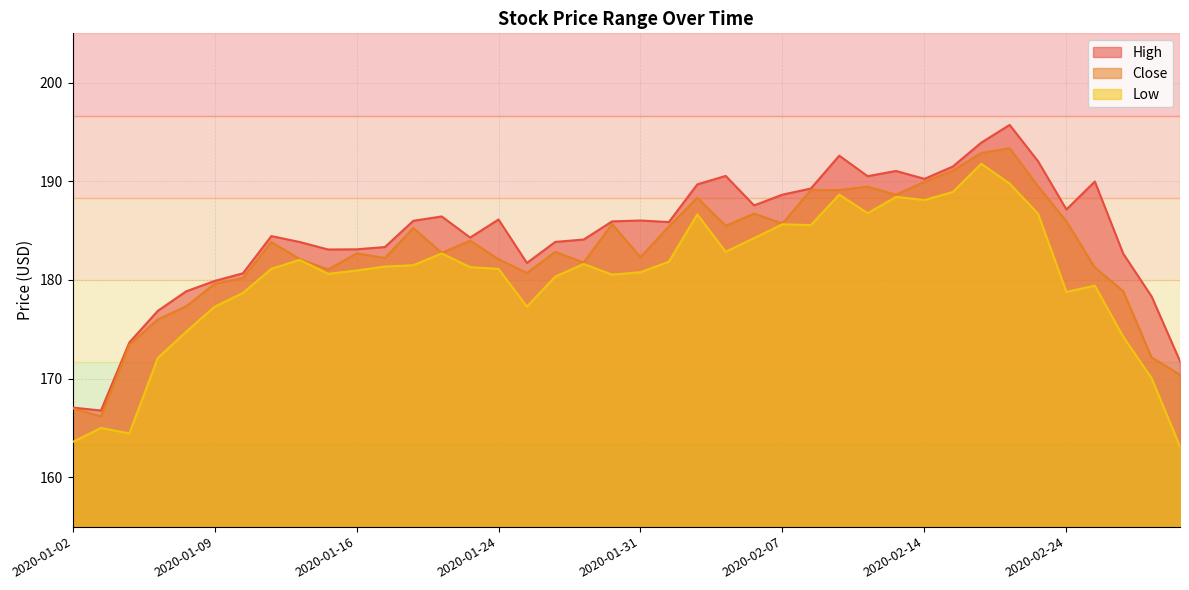

What is the difference between the second highest and second lowest values in the Low series?

26.2